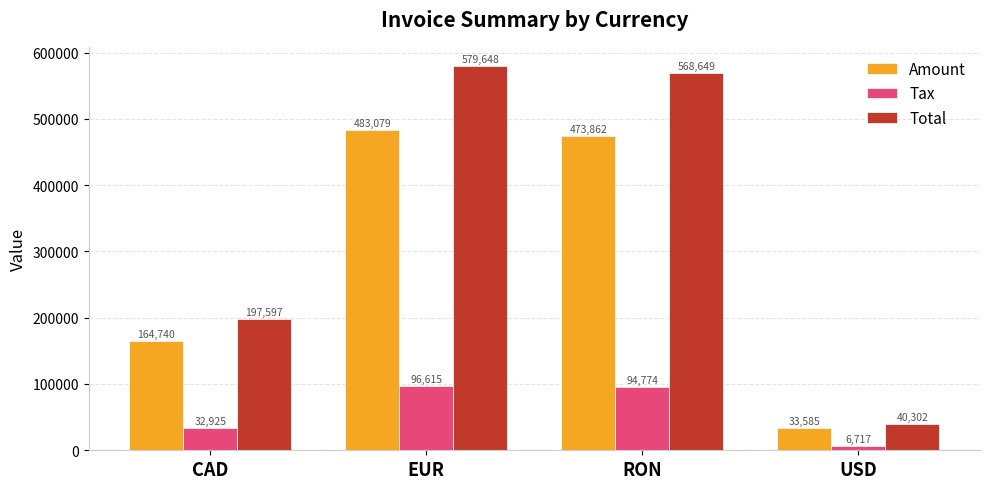

What is the sum of the Tax values at CAD and EUR?

129540.8